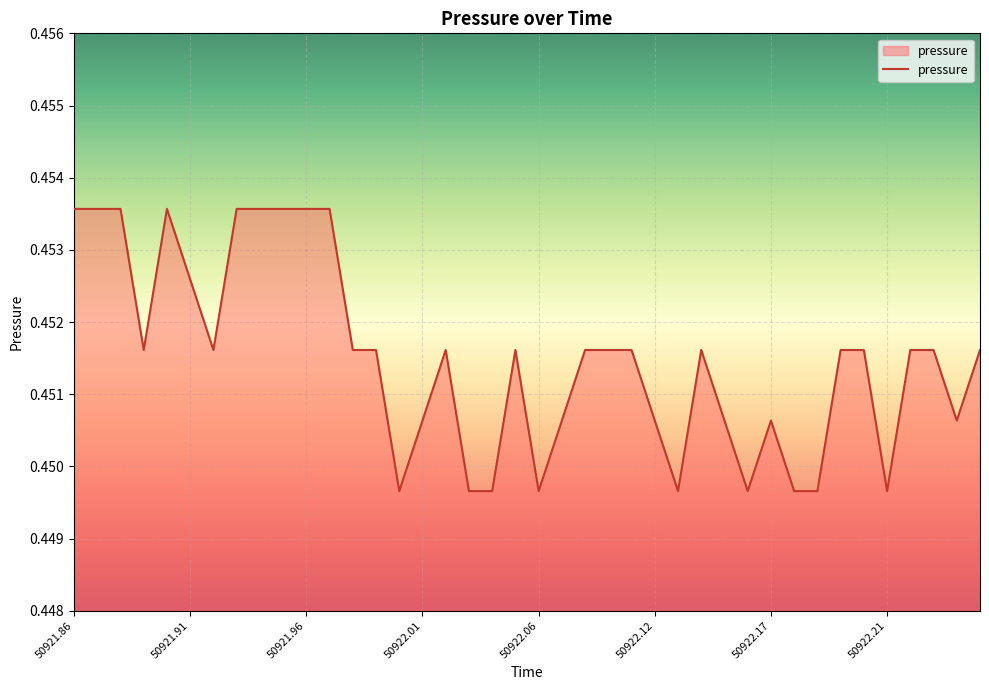

How many lines are shown in the chart?

1